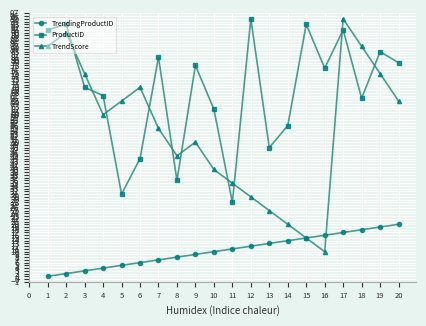

Rank the series by their average value, from highest to lowest.

ProductID, TrendScore, TrendingProductID